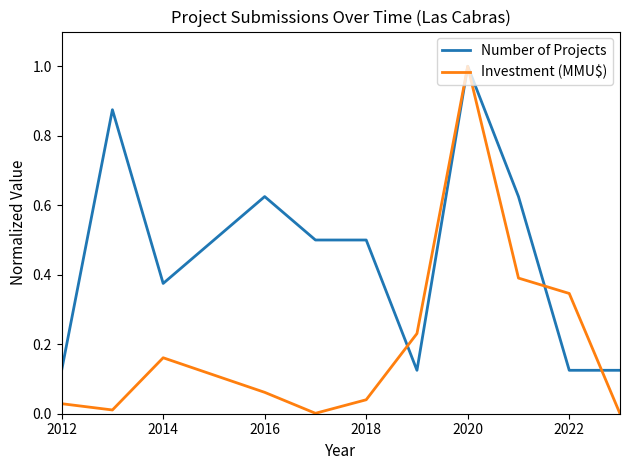

Which series has the largest total across all categories?

Number of Projects